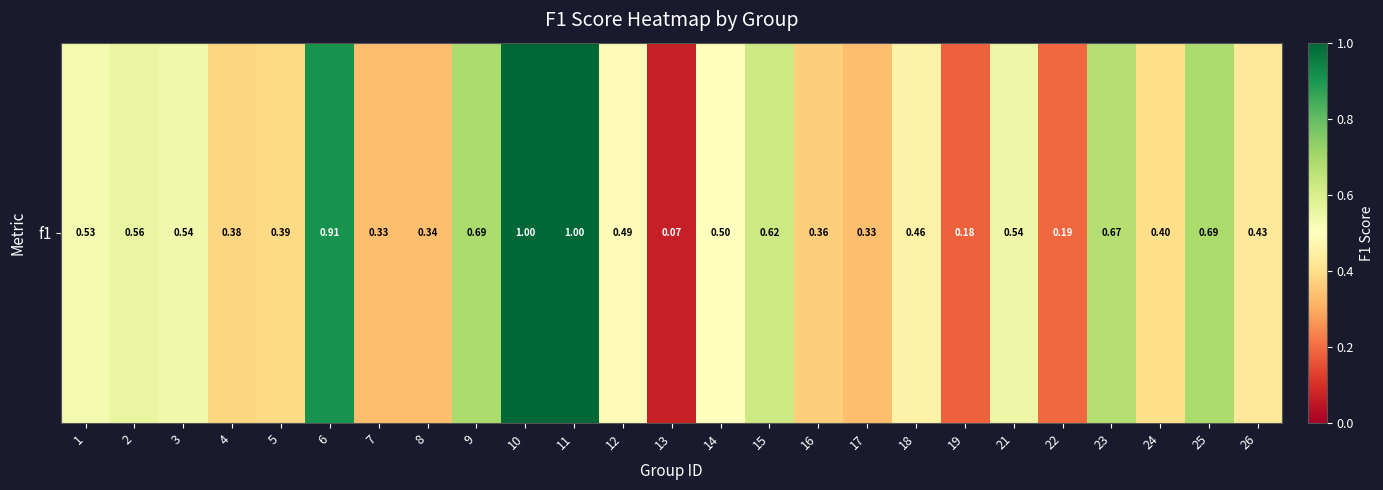

The value at 26 is 0.1. True or false?

False